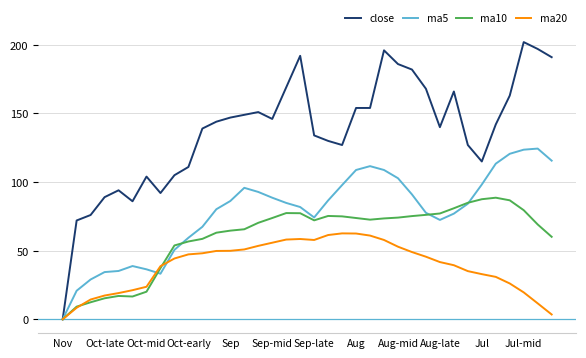

What is the maximum value for ma20?

62.6